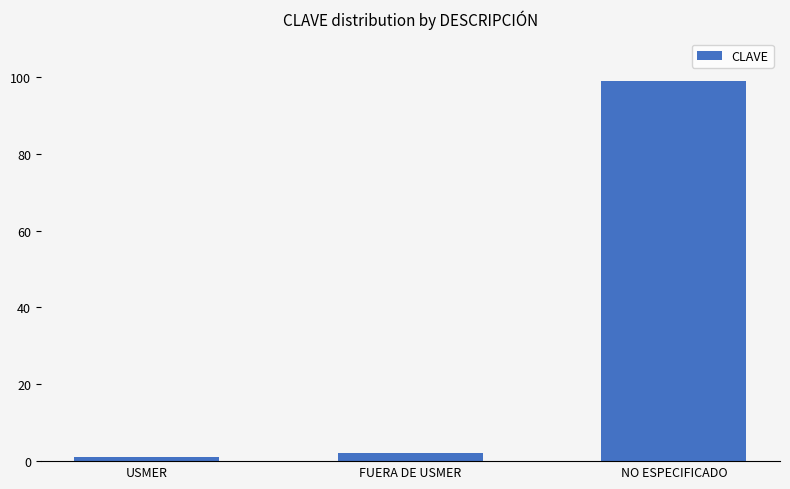

The chart shows a value of 48 at NO ESPECIFICADO. True or false?

False